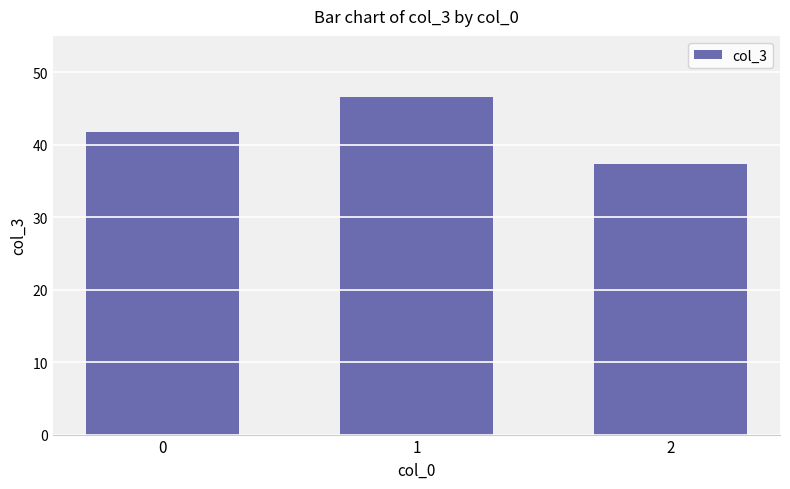

Approximately how many times larger is the value at 2 compared to 0?

0.9